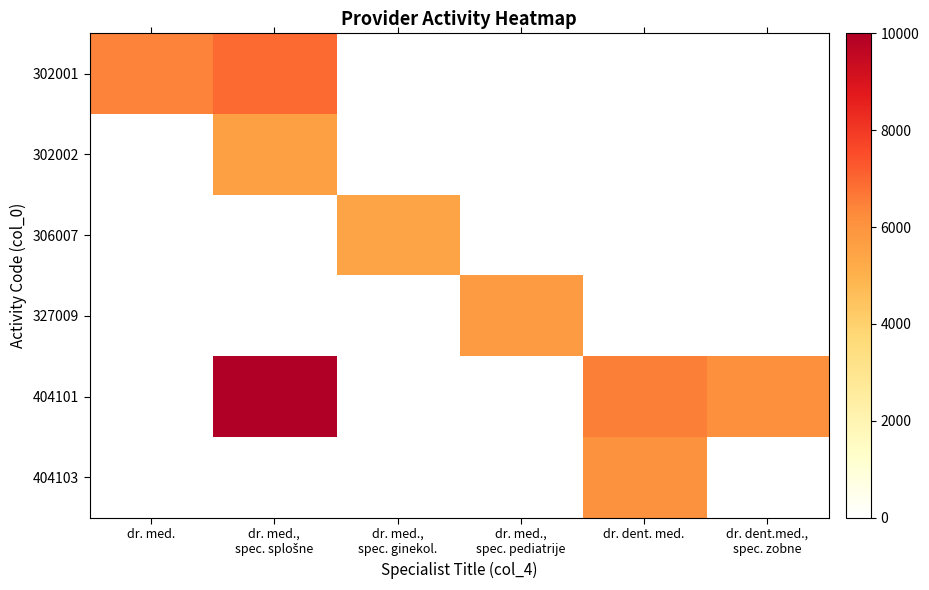

Which series has the widest spread of values?

404101